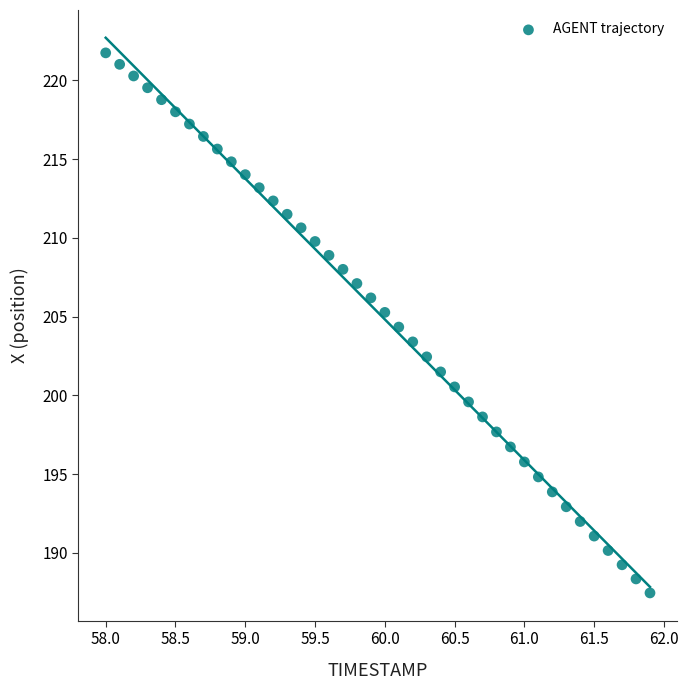

What is the range of X values (max minus min)?

3.9